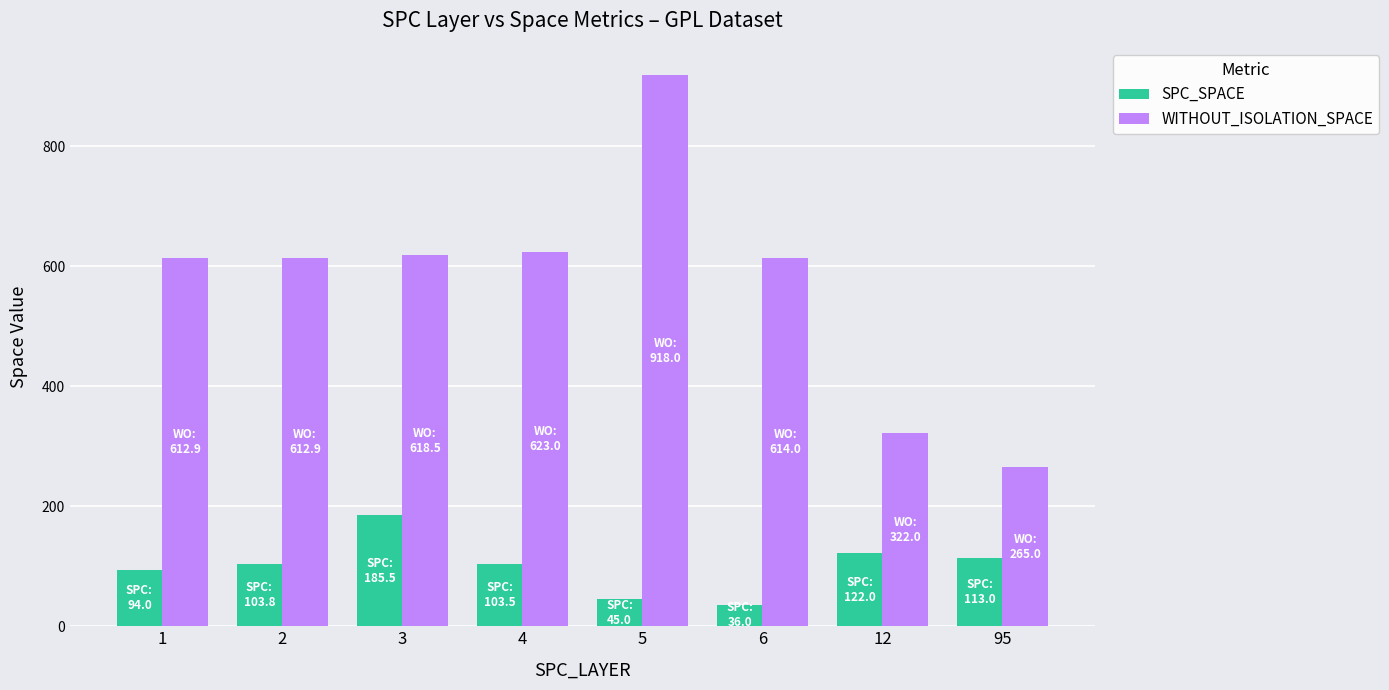

List the series in order of their overall mean, highest first.

WITHOUT_ISOLATION_SPACE, SPC_SPACE